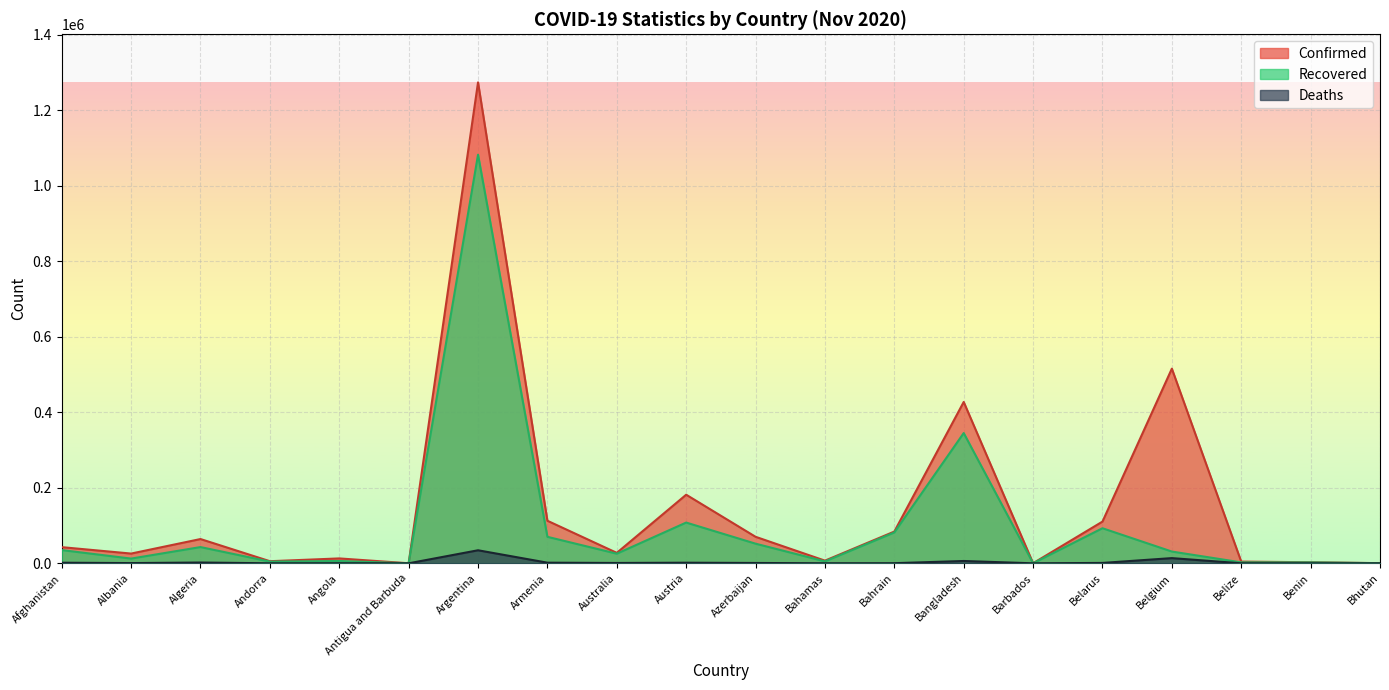

At which label does Confirmed reach its peak?

Argentina